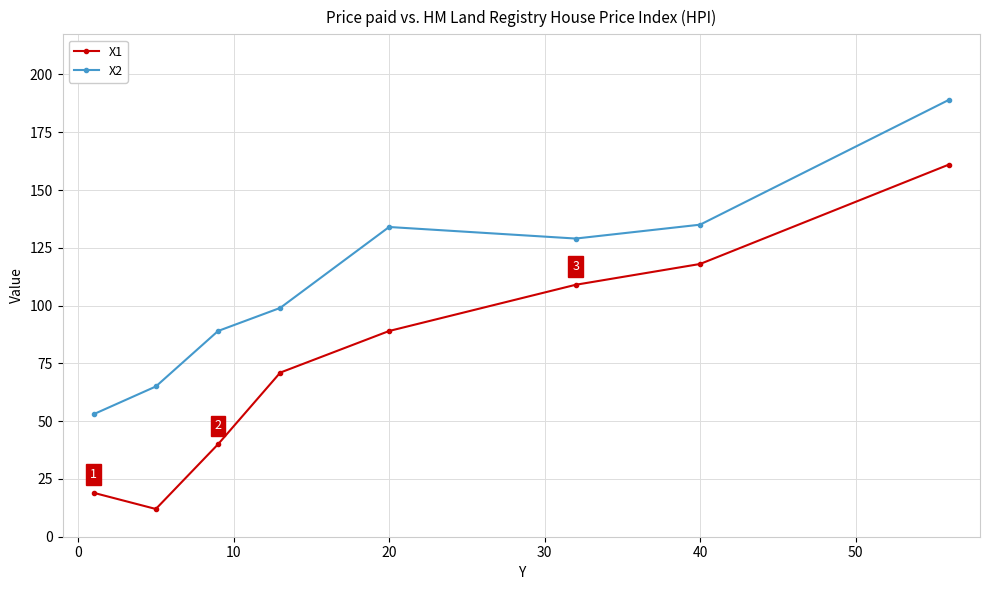

List the series in order of their overall mean, highest first.

X2, X1